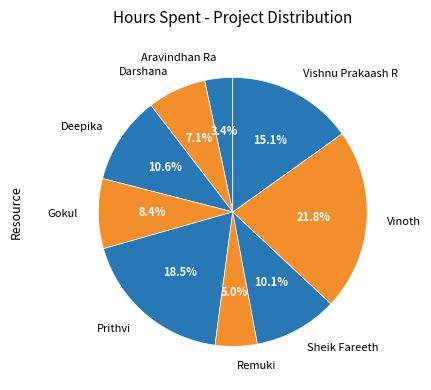

Approximately how many times larger is the value at Sheik Fareeth compared to Aravindhan Ra?

3.0